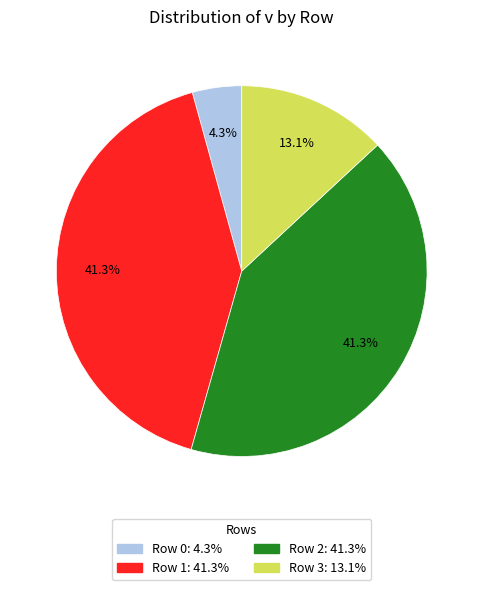

Do Row 3 and Row 0 together represent more than half of the pie?

No